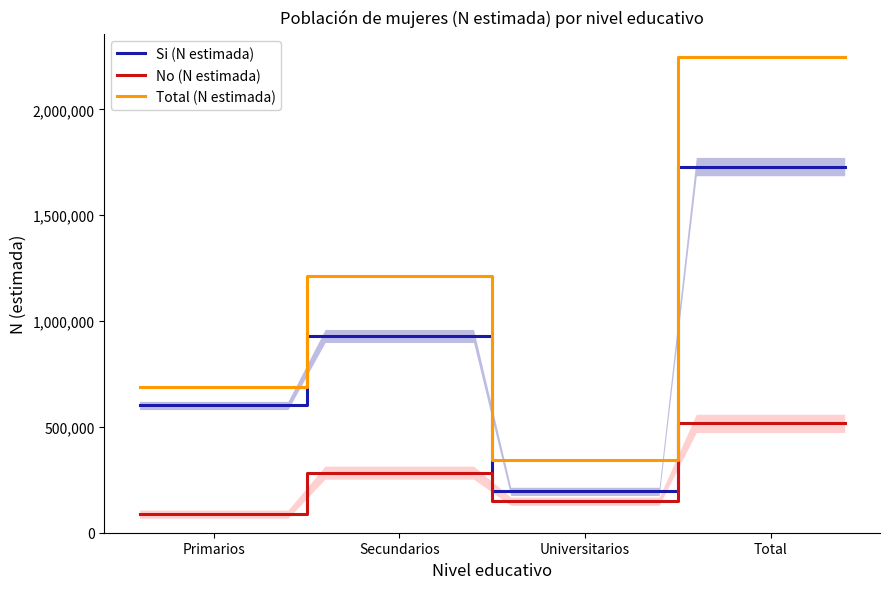

What is the maximum value for Si (N estimada)?

1729584